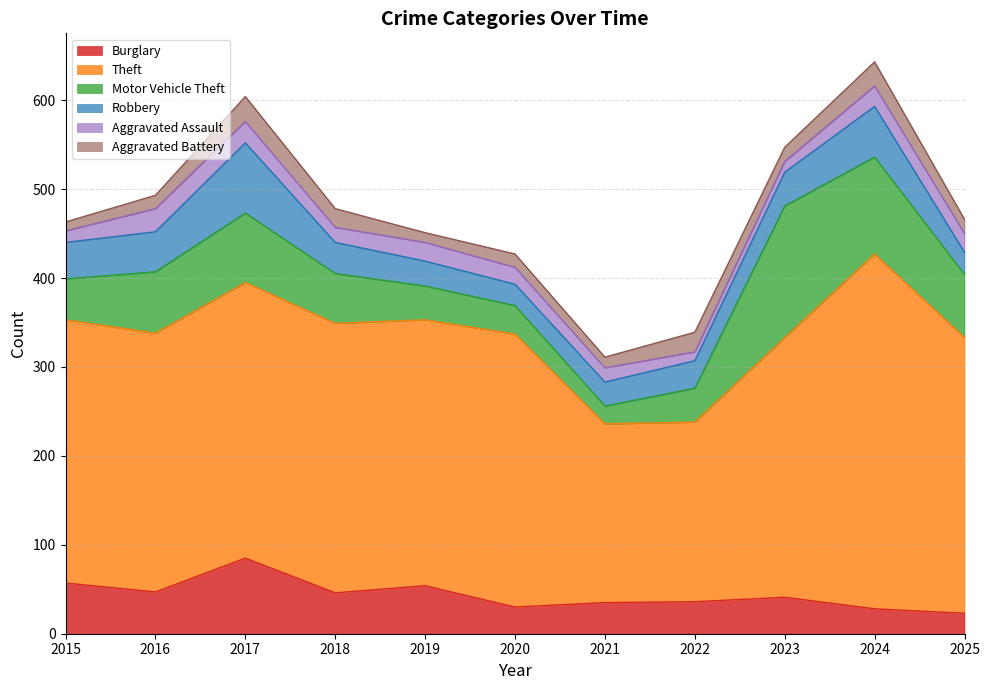

In Theft, how many points are lower than both neighbors (excluding endpoints)?

3